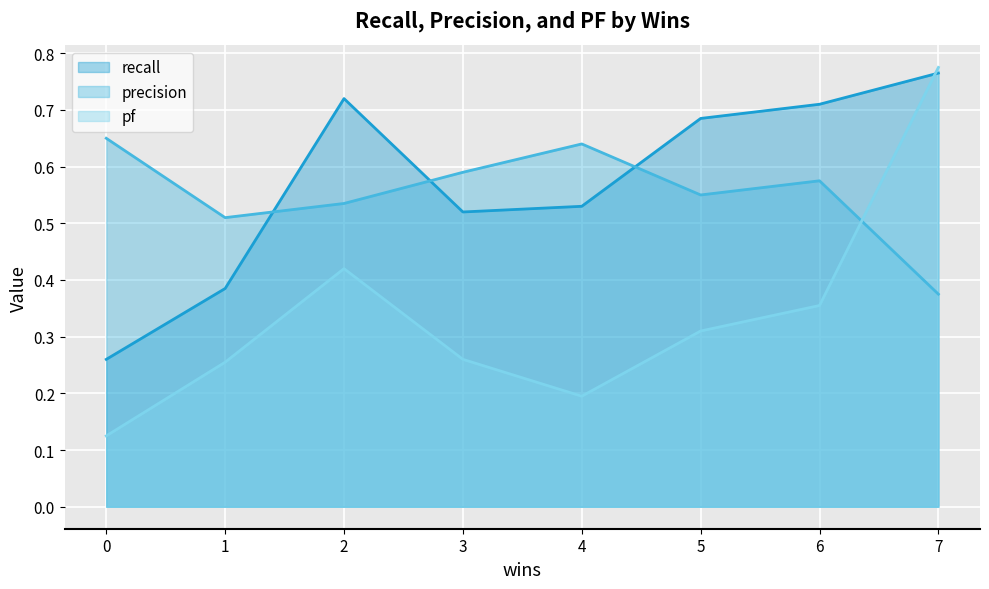

Where is the first local minimum for recall?

3